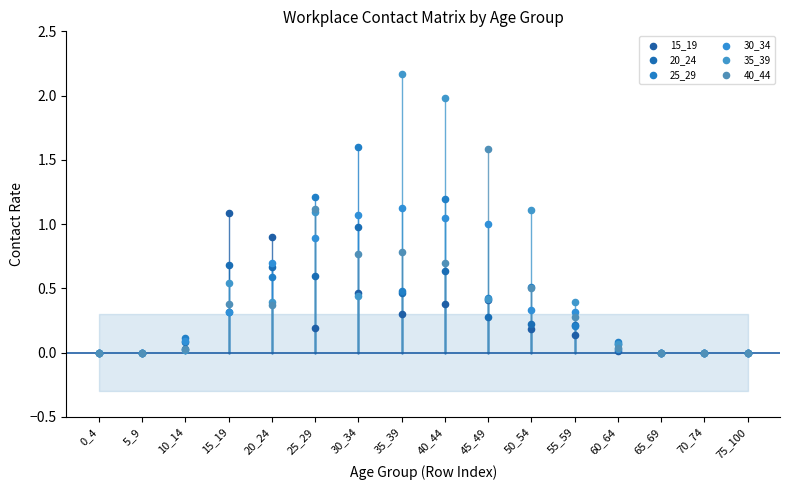

Which series has the widest spread of Y values?

35_39